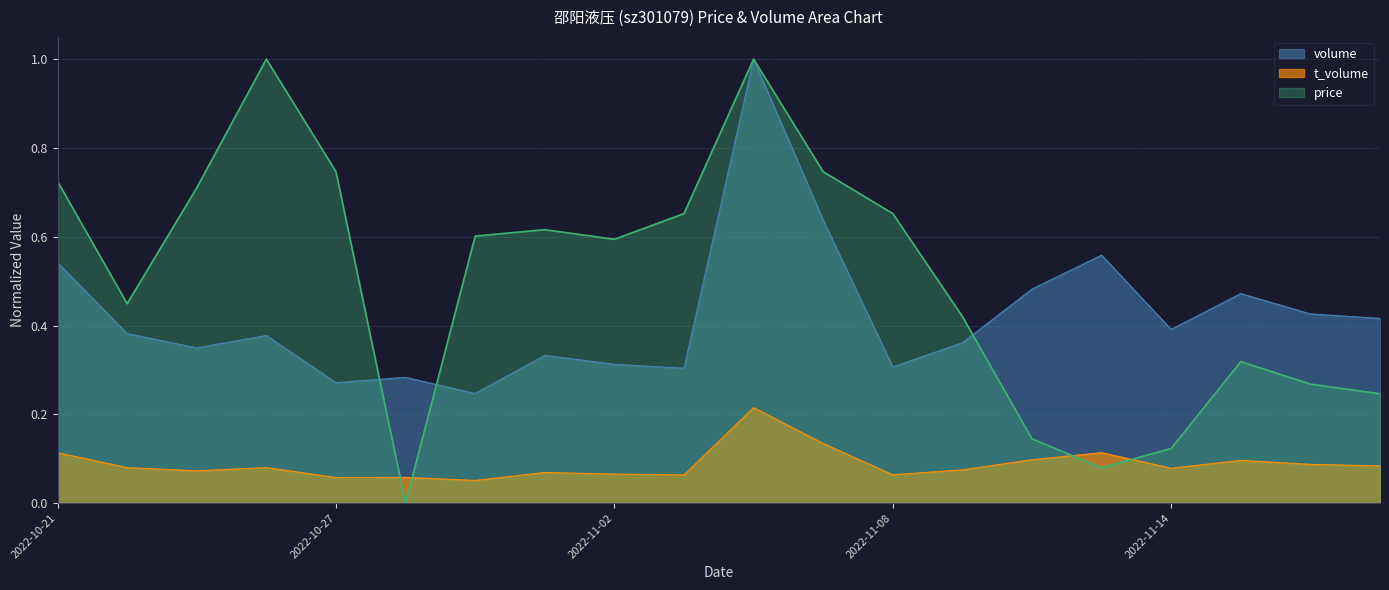

Reading left to right, list all the values displayed in this chart.

volume: 2022-10-21=0.5	2022-10-24=0.4	2022-10-25=0.3	2022-10-26=0.4	2022-10-27=0.3	2022-10-28=0.3	2022-10-31=0.2	2022-11-01=0.3	2022-11-02=0.3	2022-11-03=0.3	2022-11-04=1.0	2022-11-07=0.6	2022-11-08=0.3	2022-11-09=0.4	2022-11-10=0.5	2022-11-11=0.6	2022-11-14=0.4	2022-11-15=0.5	2022-11-16=0.4	2022-11-17=0.4
t_volume: 2022-10-21=0.1	2022-10-24=0.1	2022-10-25=0.1	2022-10-26=0.1	2022-10-27=0.1	2022-10-28=0.1	2022-10-31=0.1	2022-11-01=0.1	2022-11-02=0.1	2022-11-03=0.1	2022-11-04=0.2	2022-11-07=0.1	2022-11-08=0.1	2022-11-09=0.1	2022-11-10=0.1	2022-11-11=0.1	2022-11-14=0.1	2022-11-15=0.1	2022-11-16=0.1	2022-11-17=0.1
price: 2022-10-21=0.7	2022-10-24=0.4	2022-10-25=0.7	2022-10-26=1.0	2022-10-27=0.7	2022-10-28=0.0	2022-10-31=0.6	2022-11-01=0.6	2022-11-02=0.6	2022-11-03=0.7	2022-11-04=1.0	2022-11-07=0.7	2022-11-08=0.7	2022-11-09=0.4	2022-11-10=0.1	2022-11-11=0.1	2022-11-14=0.1	2022-11-15=0.3	2022-11-16=0.3	2022-11-17=0.2